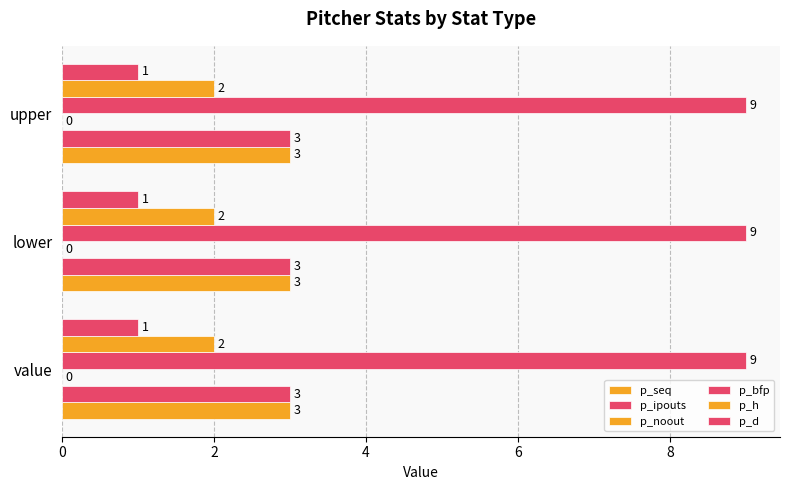

At which category does the chart reach its minimum across all series?

value